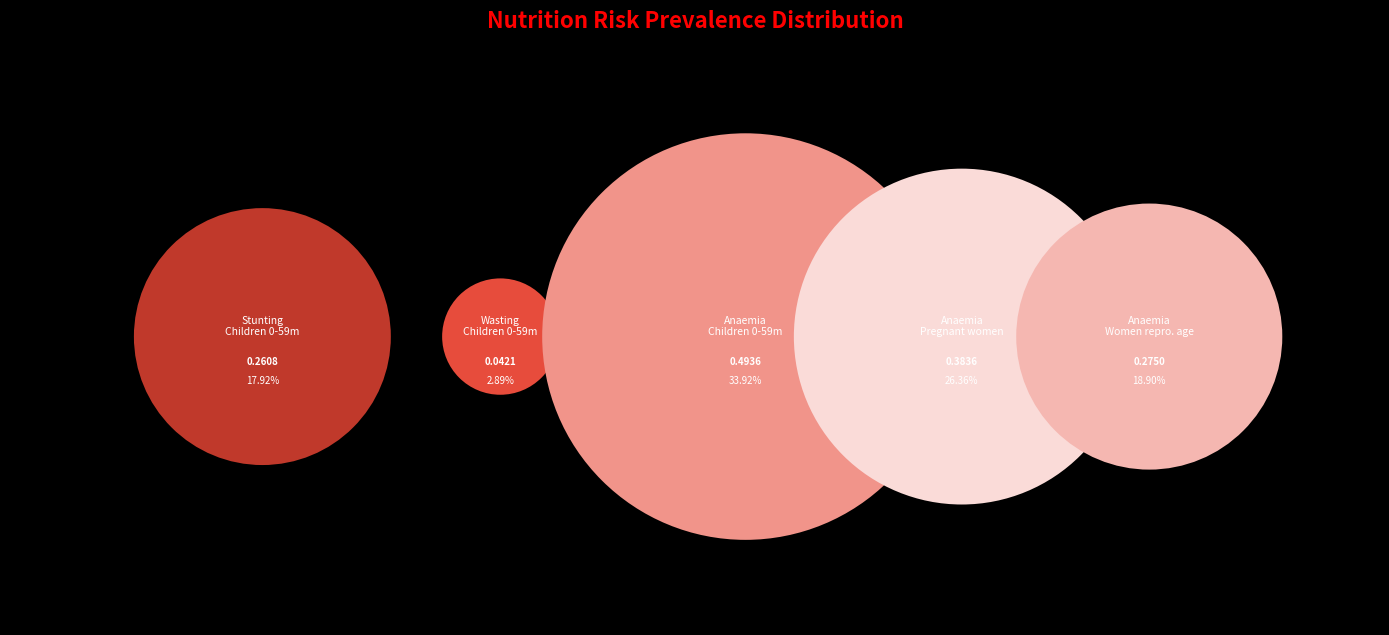

Count the number of slices in the pie.

5